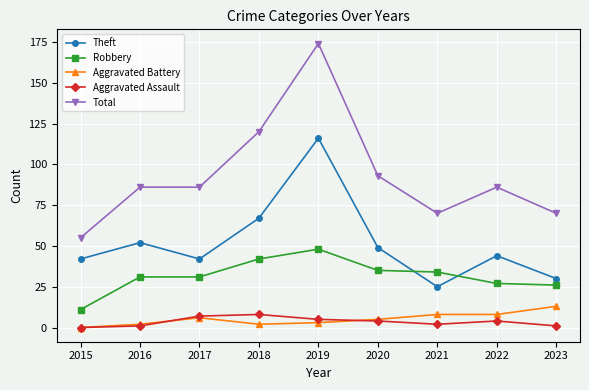

True or false: Aggravated Assault and Robbery cross at least once.

False